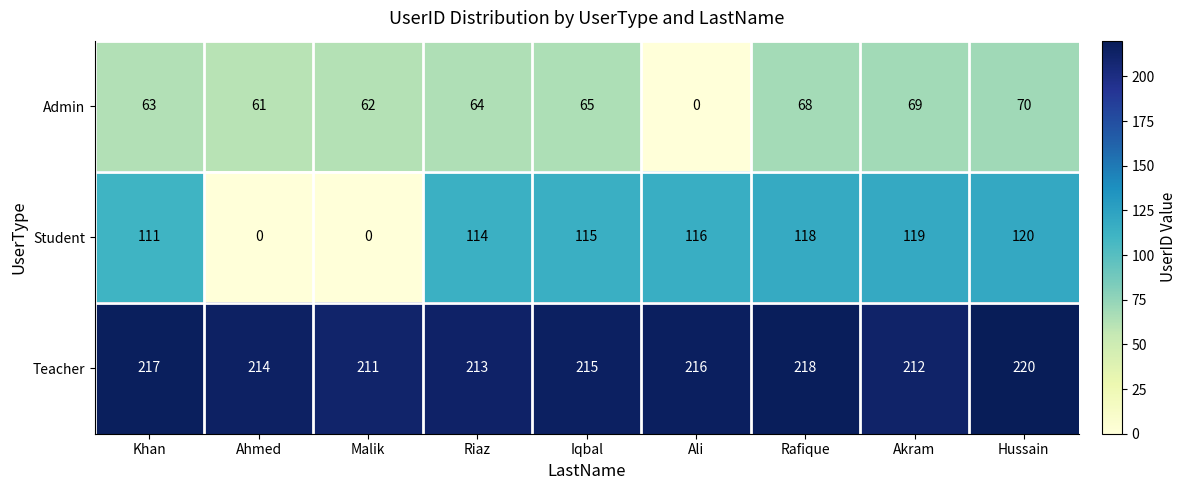

How many values in the Admin series are below 64?

4